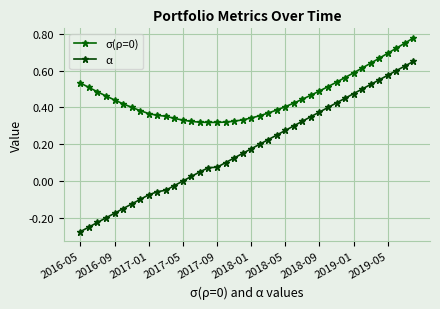

What is the difference between the maximum and minimum values in the σ(ρ=0) series?

0.5